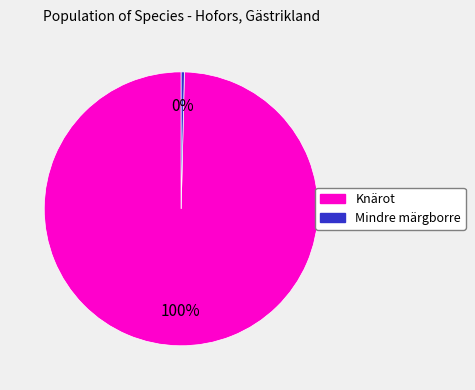

How many segments does this pie chart have?

2